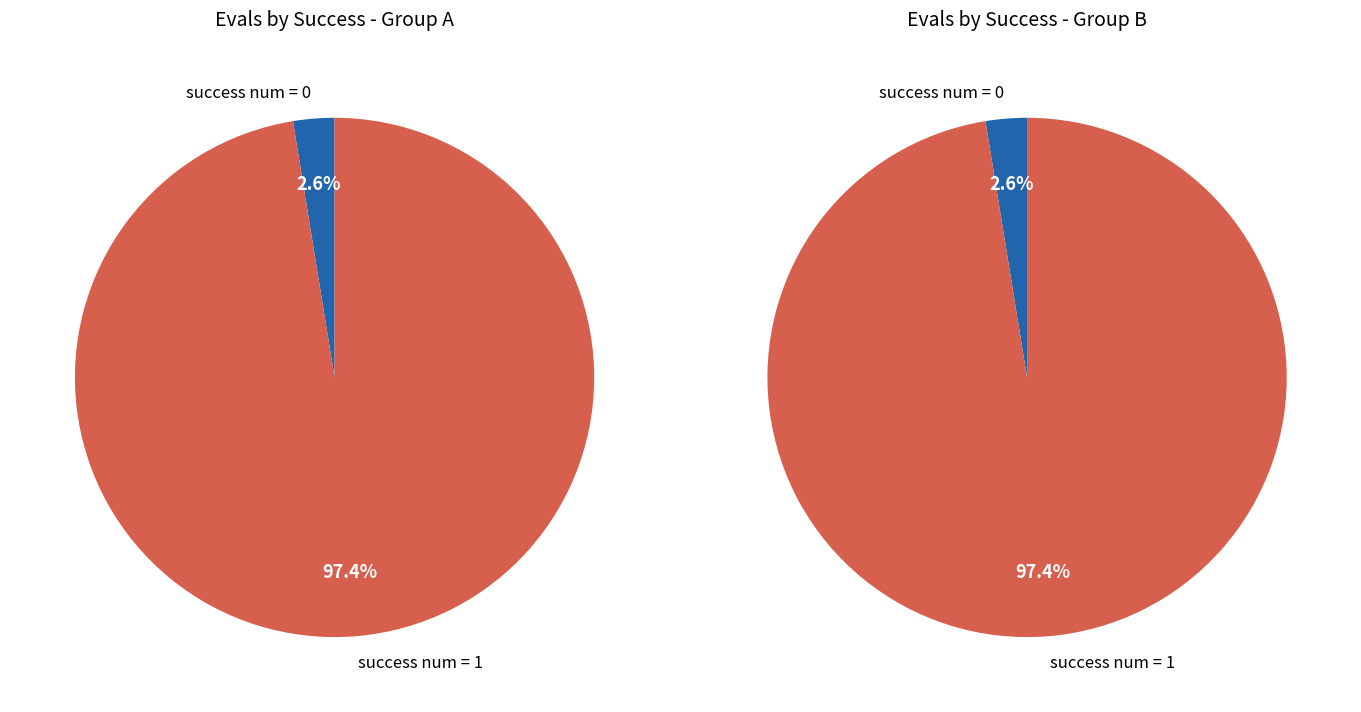

Which slice is the largest?

success num = 1